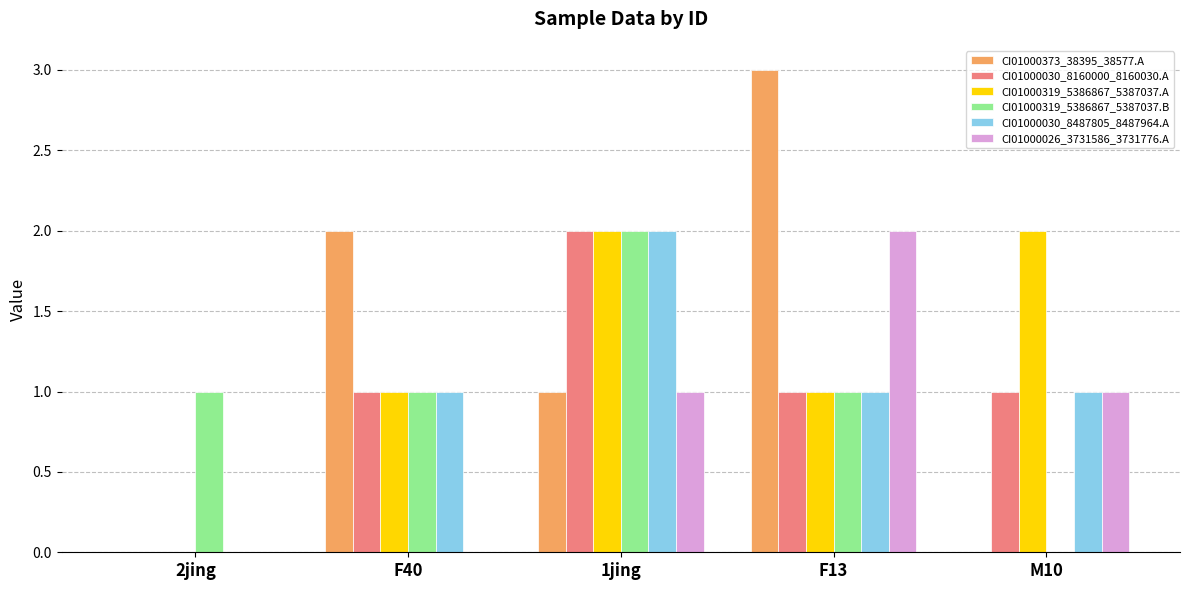

What is the maximum value shown in the chart?

3